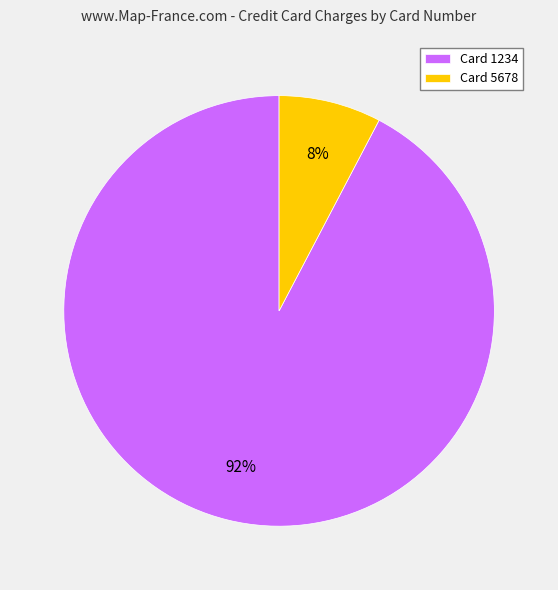

To the nearest percent, what portion does Card 1234 represent?

92%